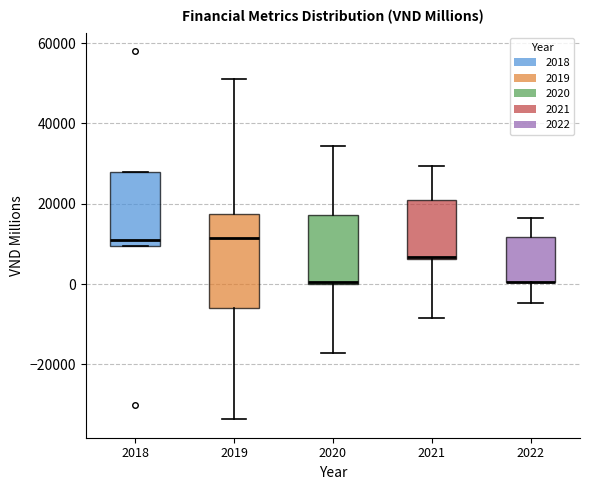

Reading left to right, transcribe this box plot: for each box, give where its median line is, the range the box spans, and where its two whiskers end, as read against the y-axis. The values are not printed on the chart, so give them approximately, as read against the axis.

2018: median 12000, box 10000 to 28000, whiskers 10000 to 28000
2019: median 12000, box -6000 to 18000, whiskers -34000 to 52000
2020: median 0, box 0 to 18000, whiskers -18000 to 34000
2021: median 6000 (just above the box's lower edge), box 6000 to 20000, whiskers -8000 to 30000
2022: median 0 (drawn on the box's lower edge), box 0 to 12000, whiskers -4000 to 16000